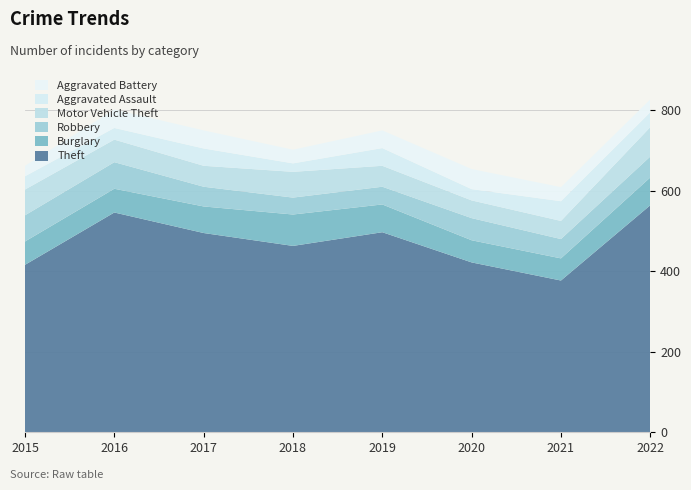

Reading left to right, extract all data points from this chart.

Theft: 2015=416	2016=546	2017=495	2018=463	2019=497	2020=422	2021=377	2022=564
Burglary: 2015=58	2016=59	2017=66	2018=78	2019=69	2020=55	2021=55	2022=69
Robbery: 2015=65	2016=66	2017=49	2018=42	2019=44	2020=55	2021=48	2022=52
Motor Vehicle Theft: 2015=64	2016=56	2017=52	2018=64	2019=52	2020=44	2021=45	2022=73
Aggravated Assault: 2015=33	2016=29	2017=43	2018=21	2019=44	2020=28	2021=49	2022=37
Aggravated Battery: 2015=26	2016=46	2017=45	2018=34	2019=44	2020=50	2021=35	2022=32